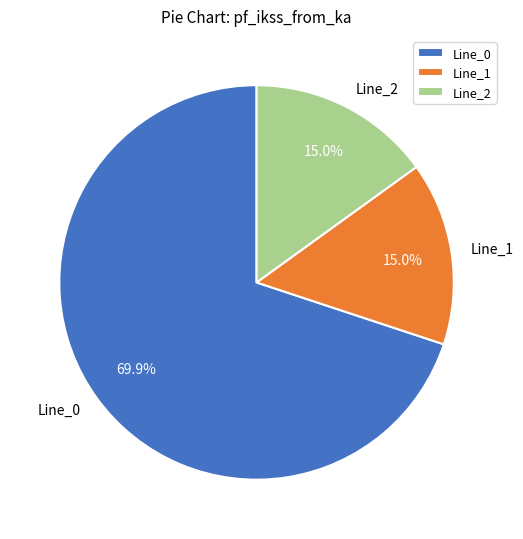

Approximately how many times larger is the value at Line_2 compared to Line_0?

0.2